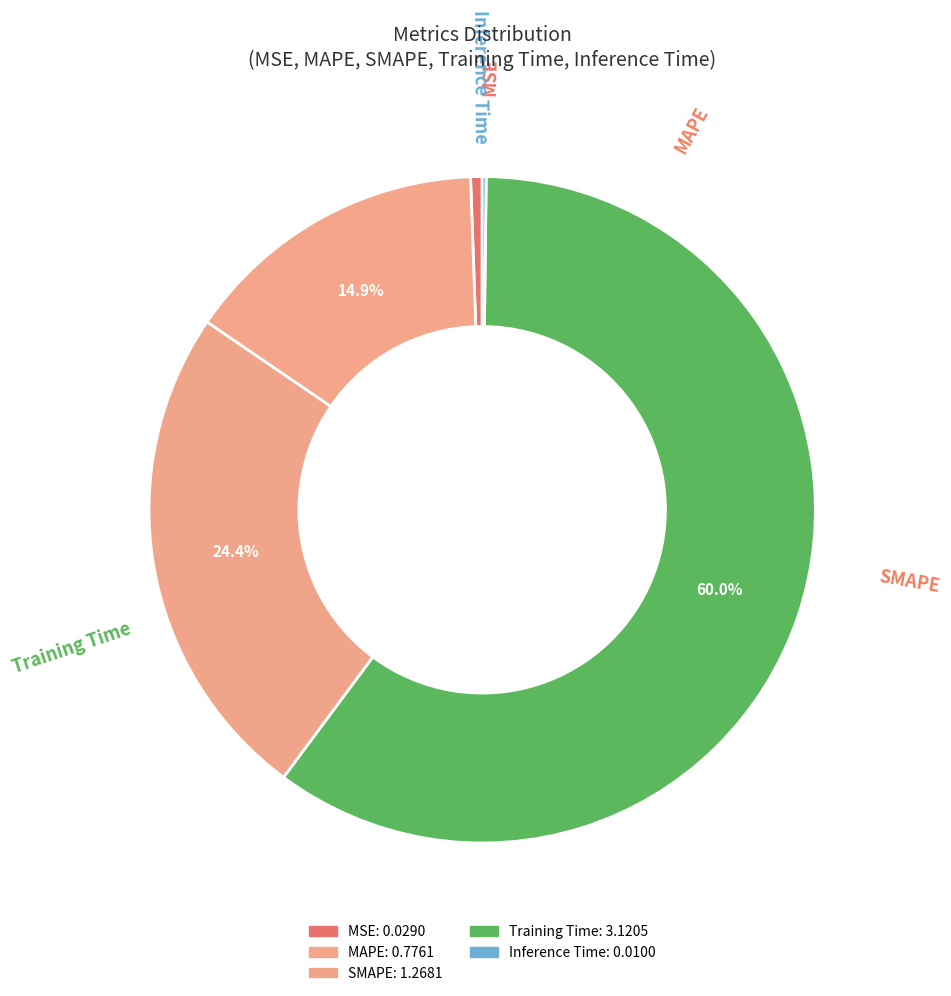

What is the change in value from Training Time to Inference Time?

-3.1